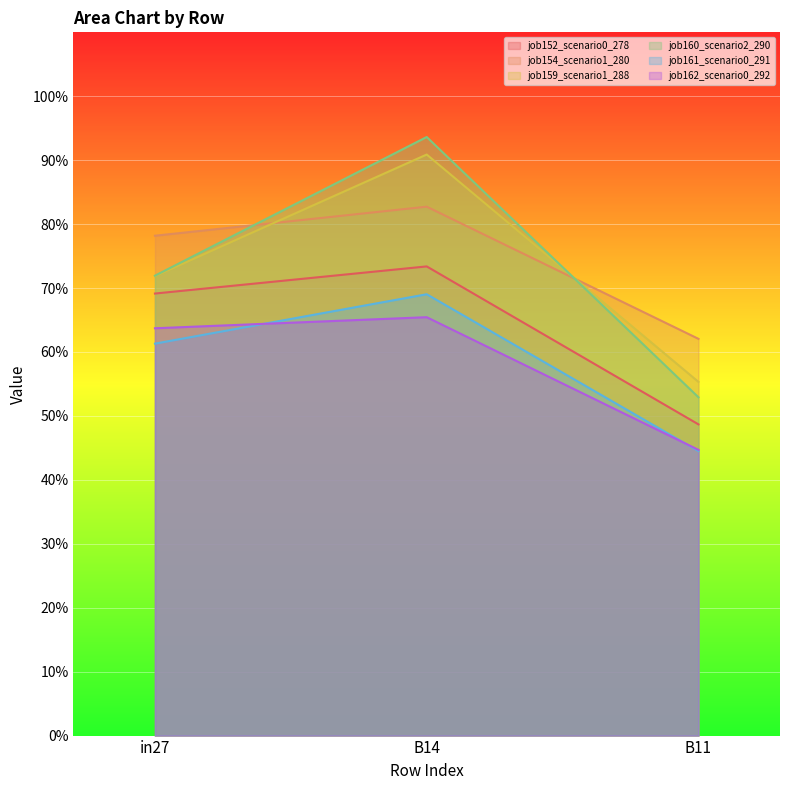

The job154_scenario1_280 series shows 0.8 at B14. True or false?

True